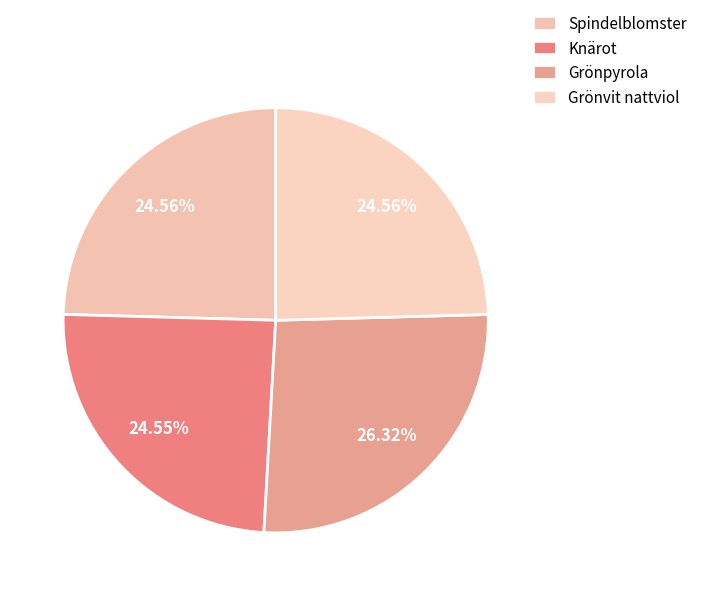

What percentage do Grönvit nattviol and Grönpyrola together represent?

50.9%